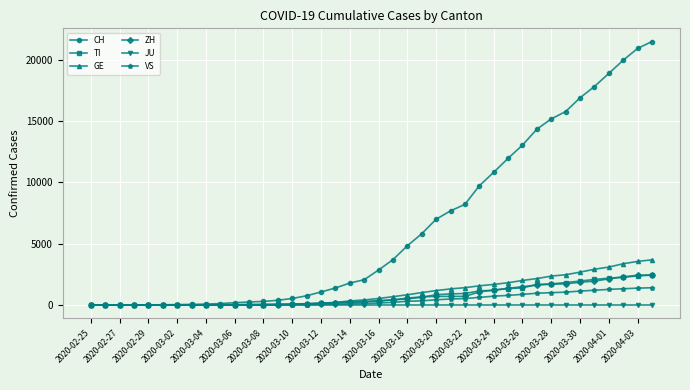

What is the greatest value displayed?

21473